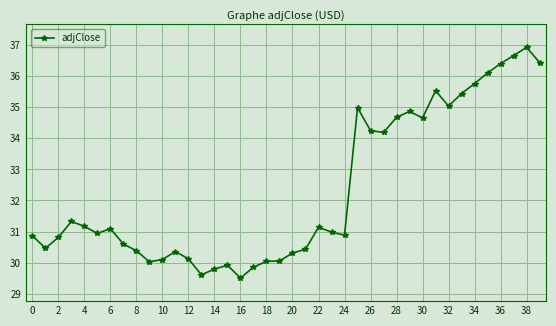

True or false: the data has more than 0 interior local peaks.

True